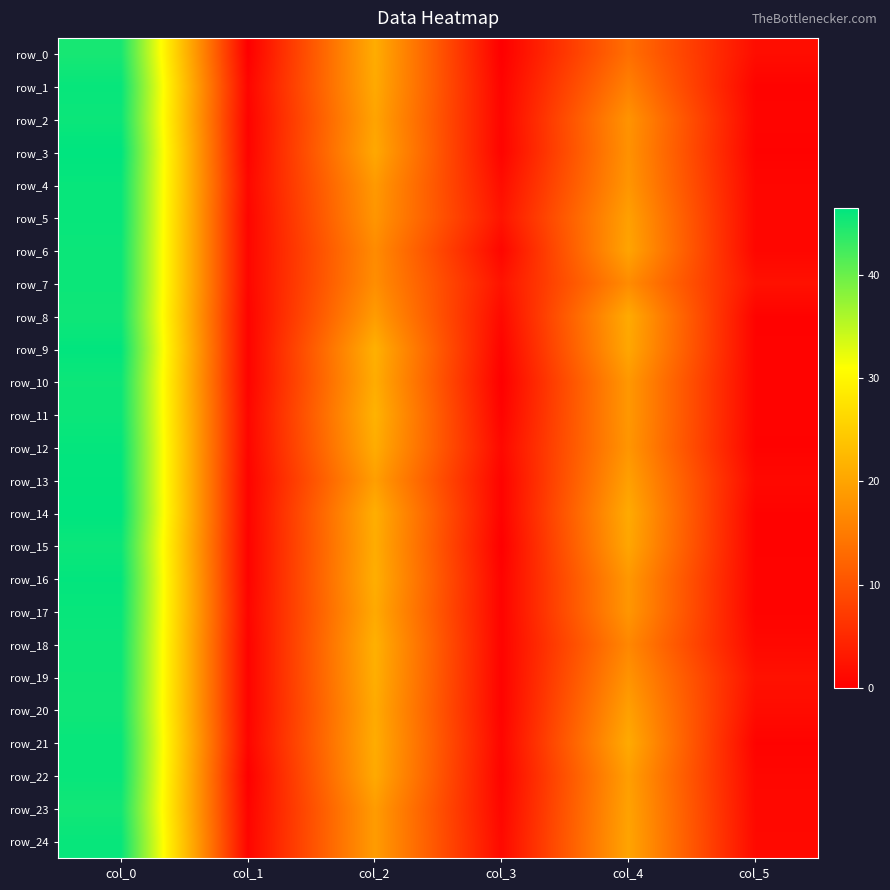

The value of row_16 at col_1 is 0.8. True or false?

False